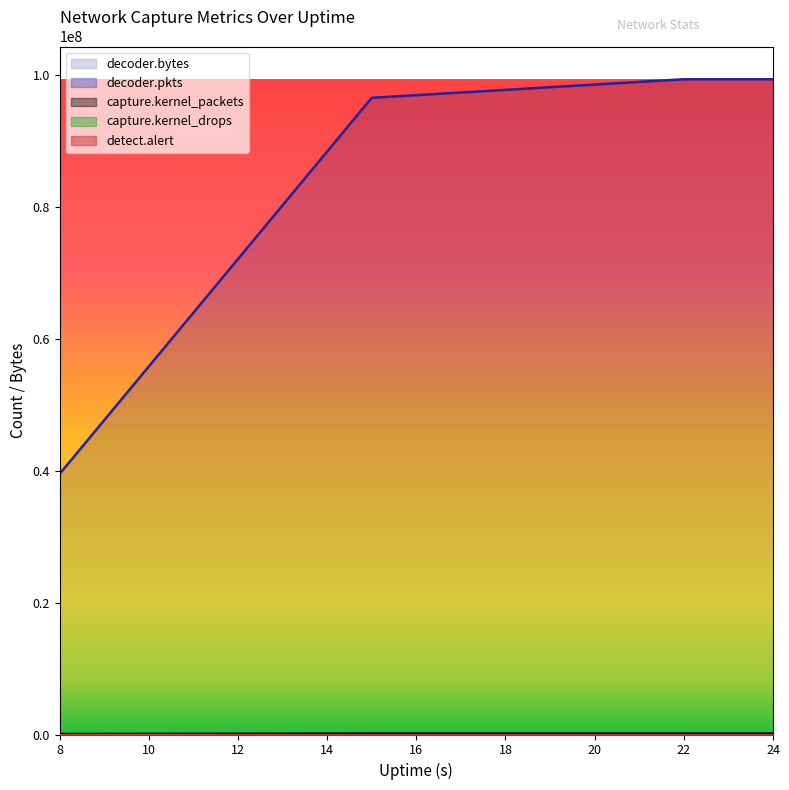

What is the smallest value displayed?

35191